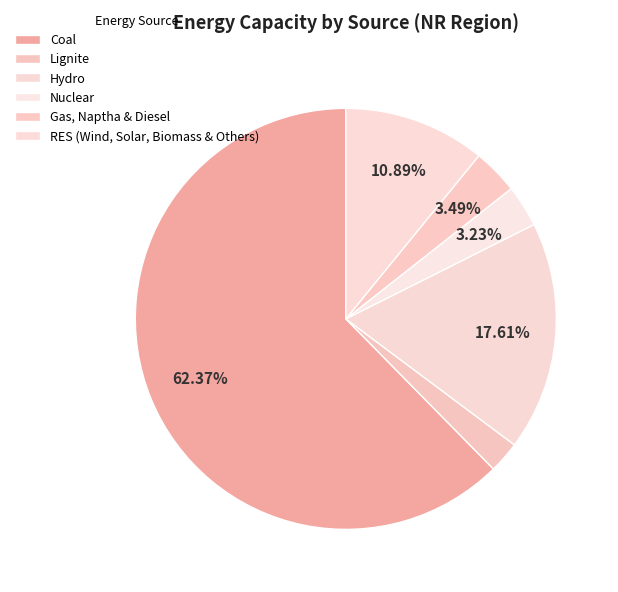

To the nearest percent, what is the average slice percentage?

17%